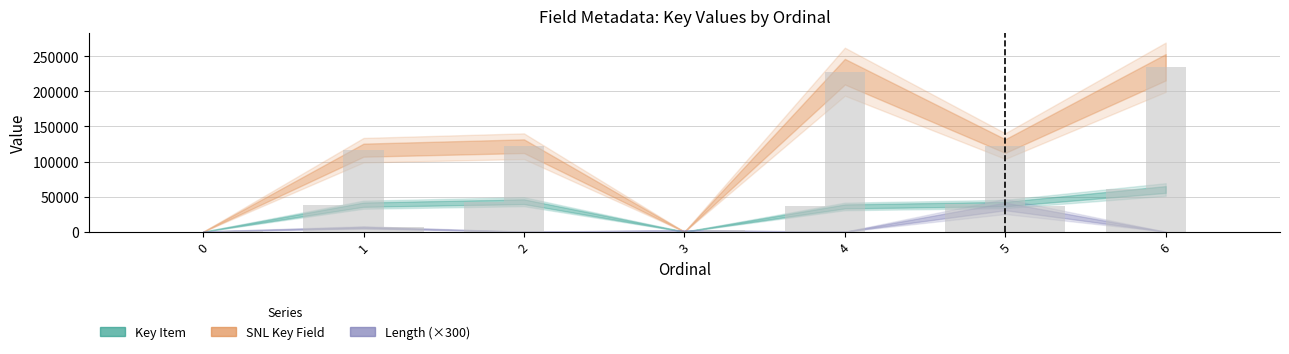

What is the difference between the maximum and minimum values in the SNL Key Field series?

234280